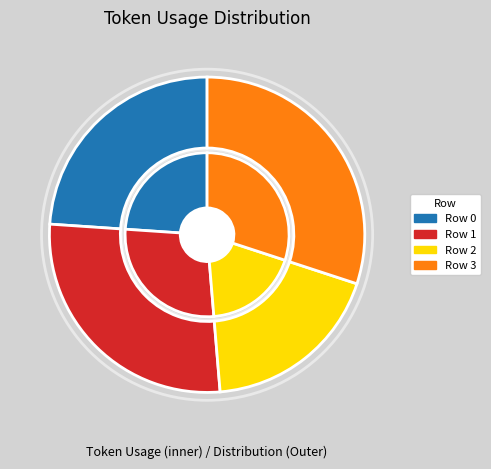

Rank the categories by value from lowest to highest.

Row 2, Row 0, Row 1, Row 3